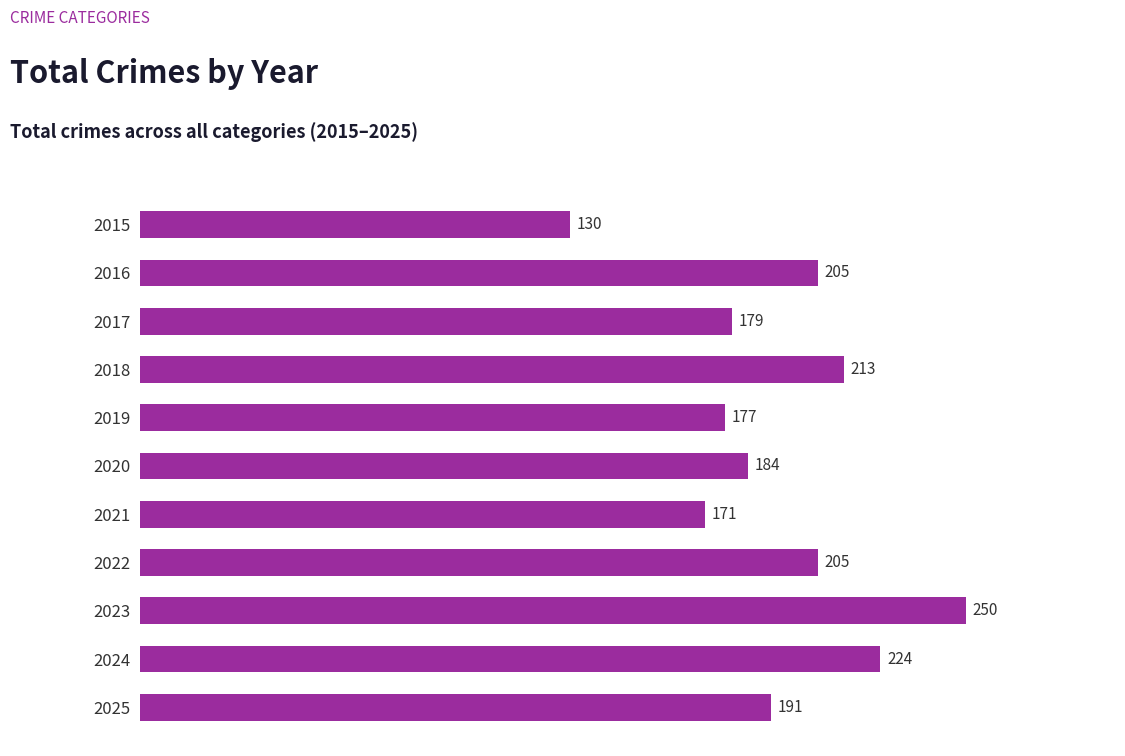

What is the sum of all values?

2129